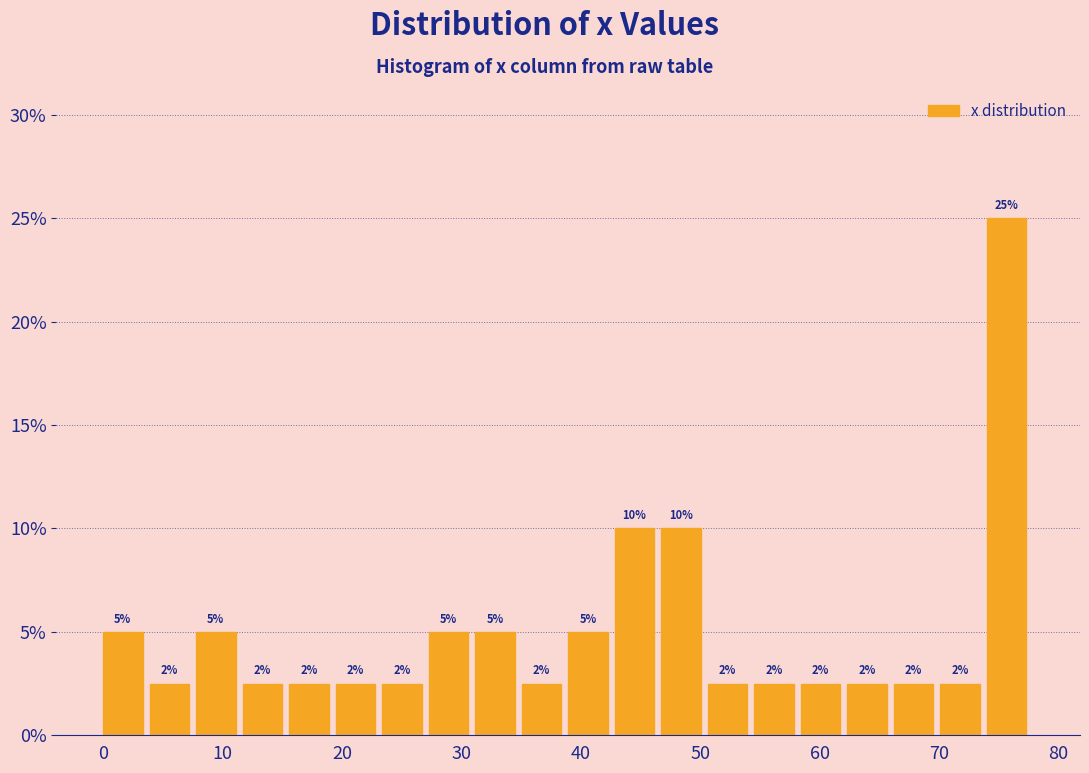

Around what value on the x-axis is the tallest bar? Give the approximate position of its centre, as read against the axis.

76